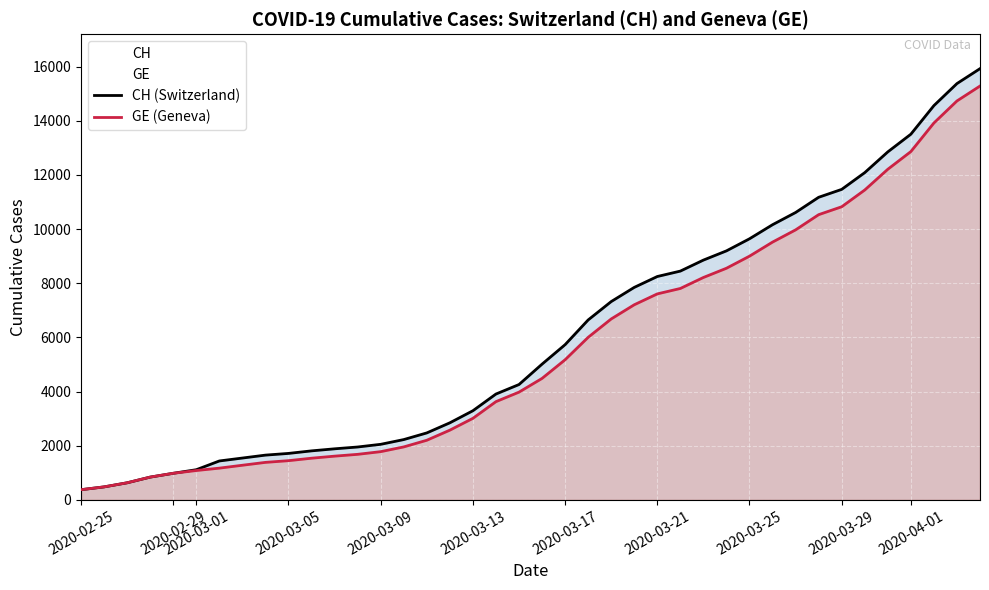

Is the value of GE (Geneva) at 2020-03-05 greater than the value of CH (Switzerland) at 2020-03-25?

No